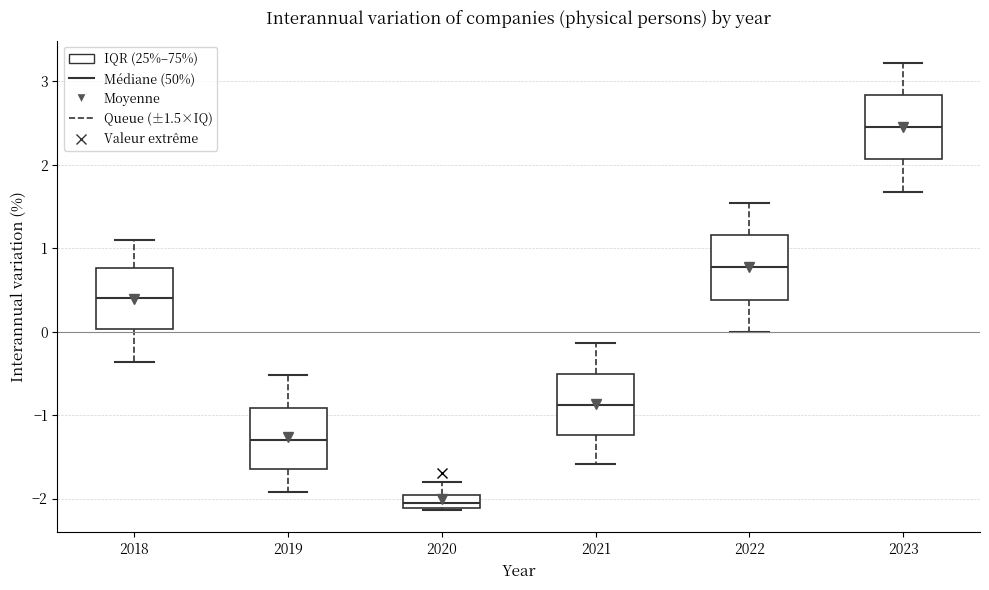

Which box's median line is the highest?

2023